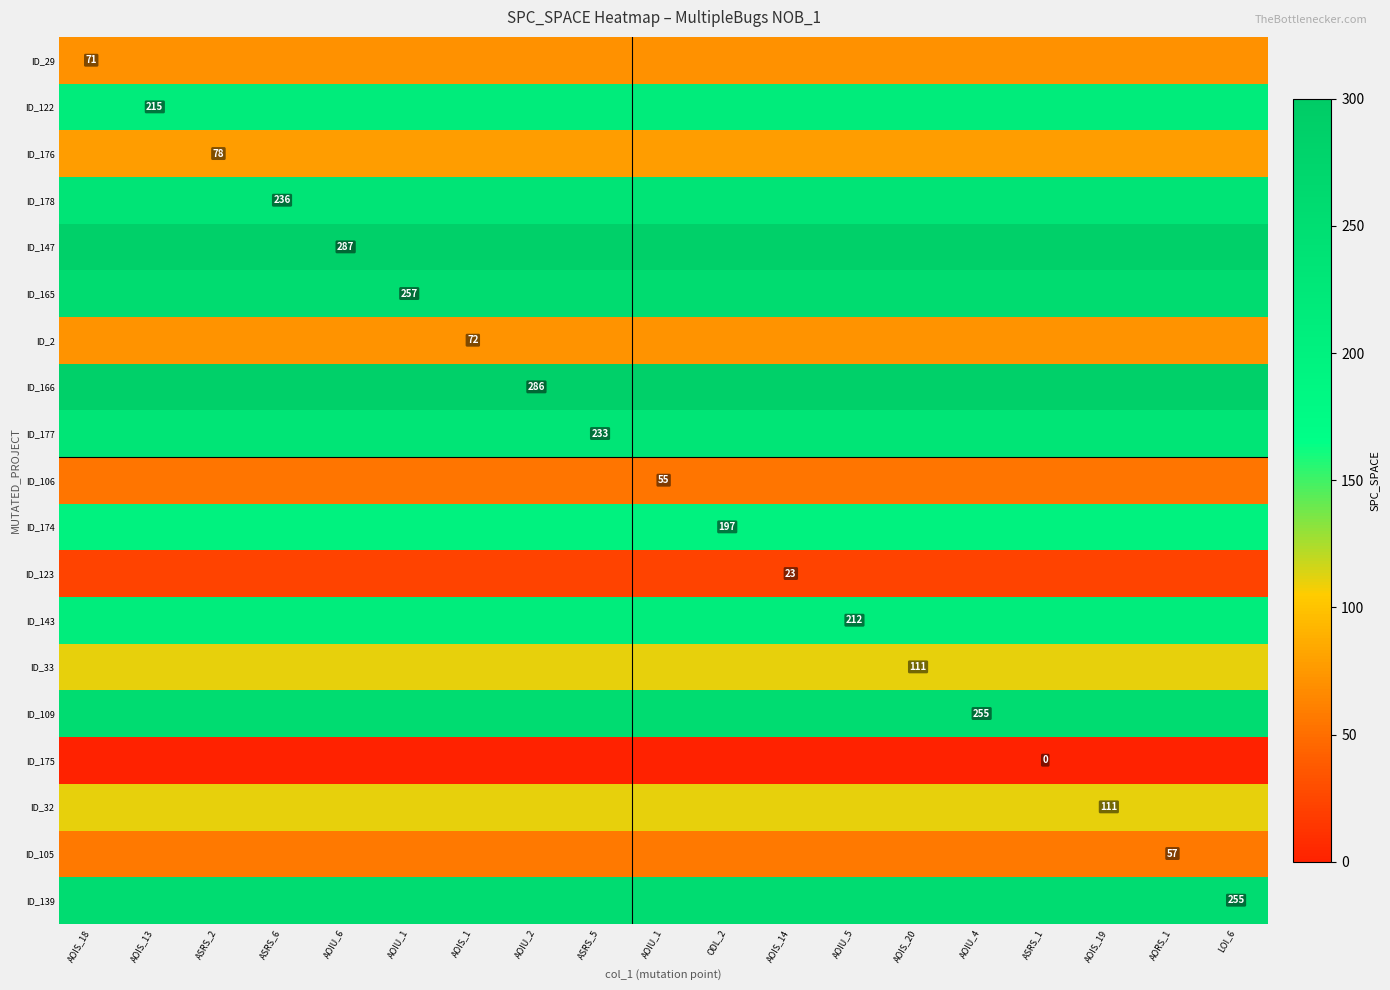

At which category is the sum across all series the highest?

AOIS_18